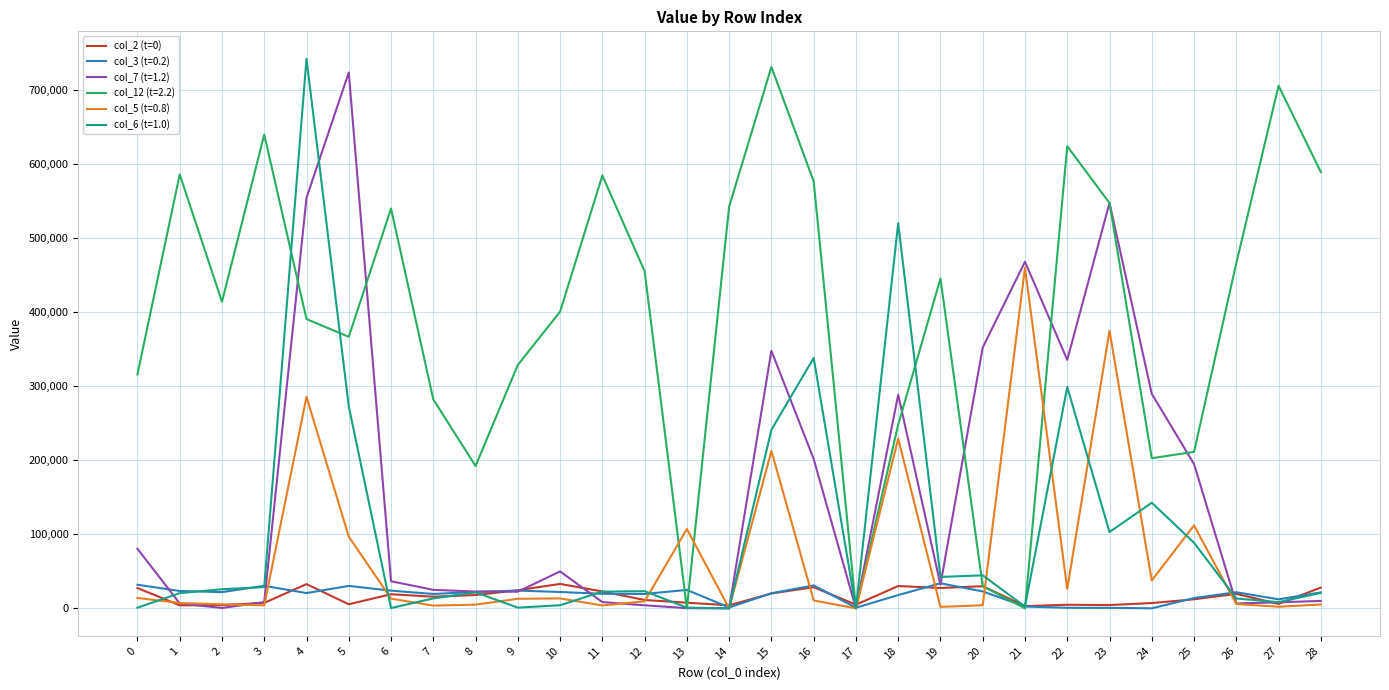

At which category is the sum across all series the highest?

4